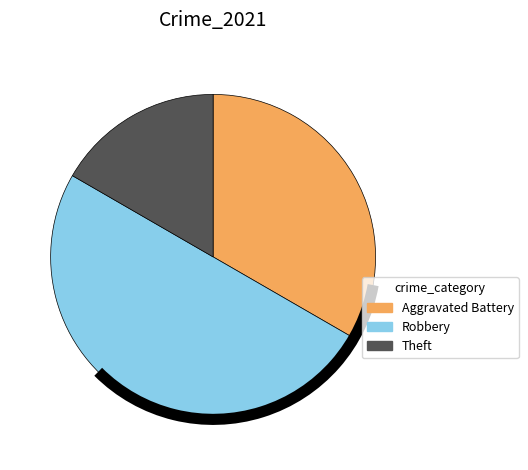

Which slice is the largest?

Robbery